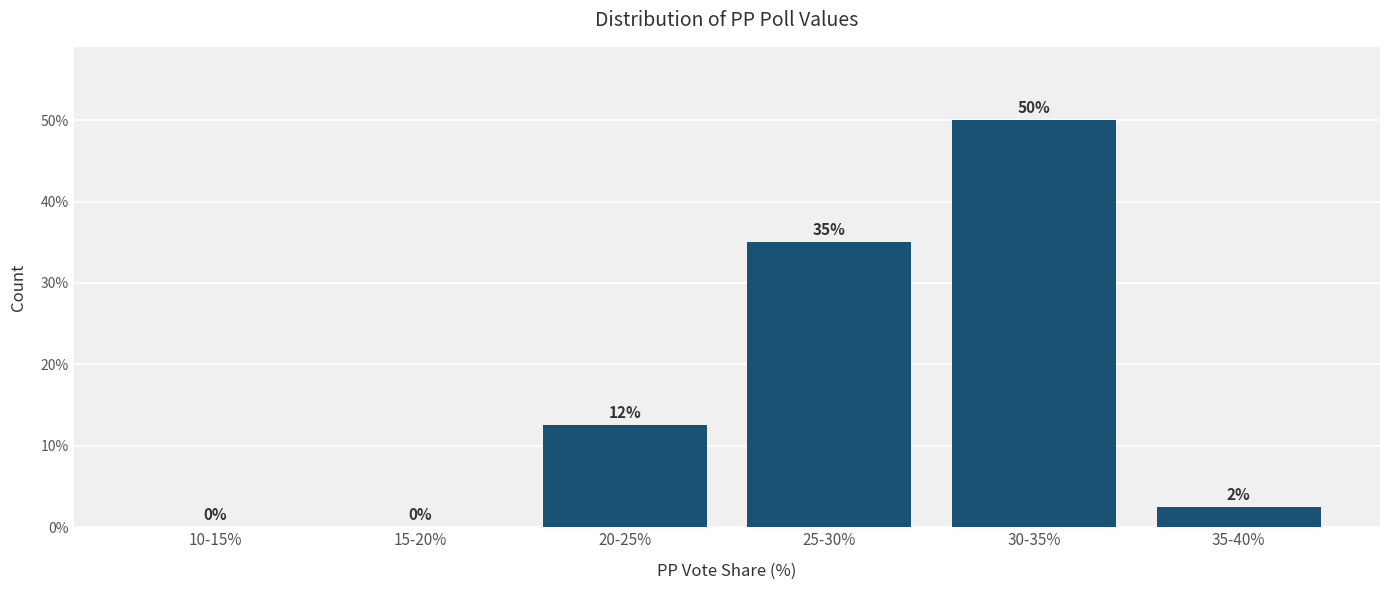

What is the greatest value displayed?

50.0